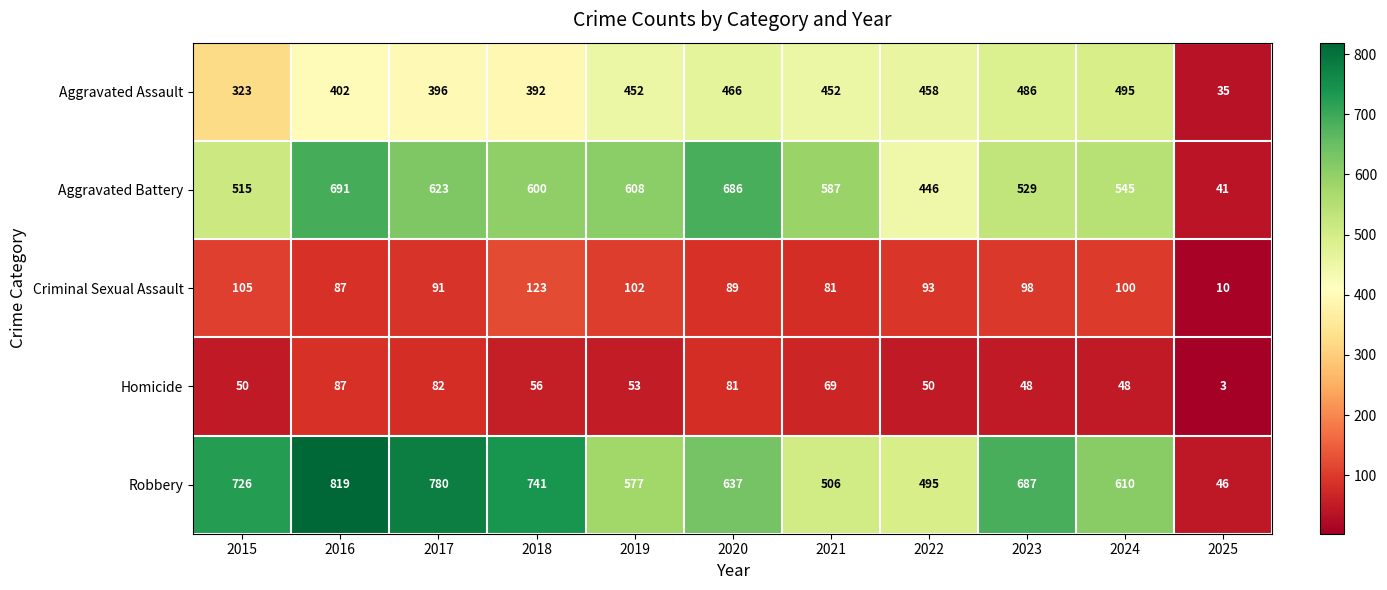

What is the difference between the maximum and minimum values in the Aggravated Battery series?

650